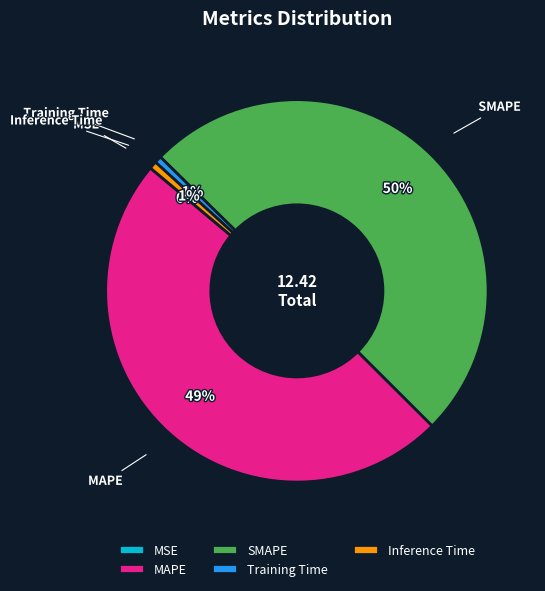

Which category accounts for the majority?

SMAPE